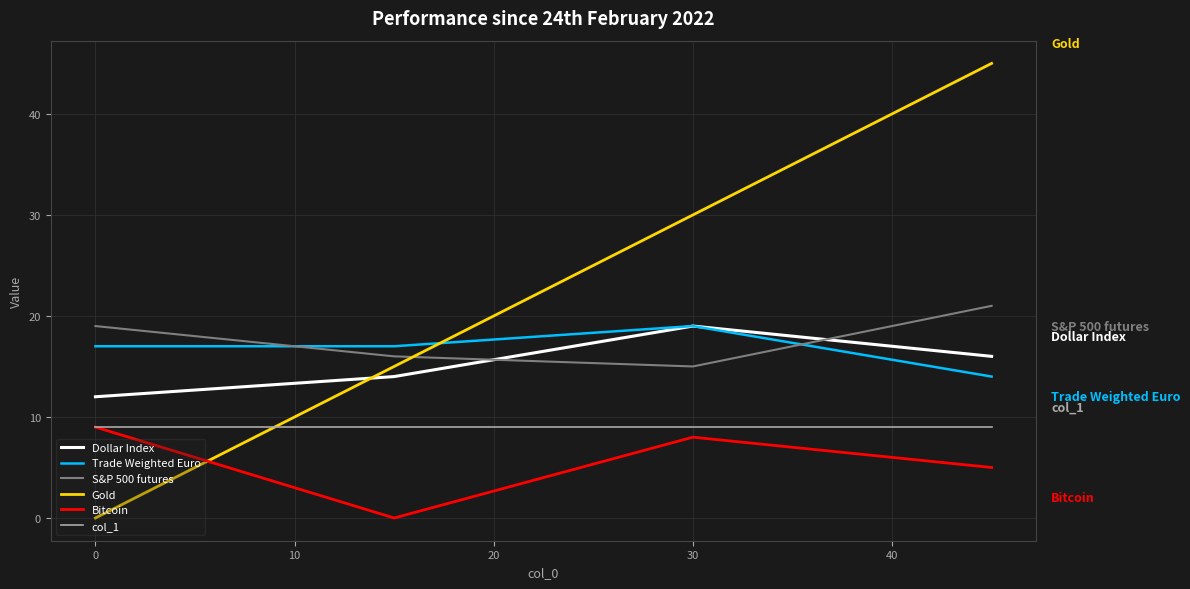

Which series has the largest total across all categories?

Gold